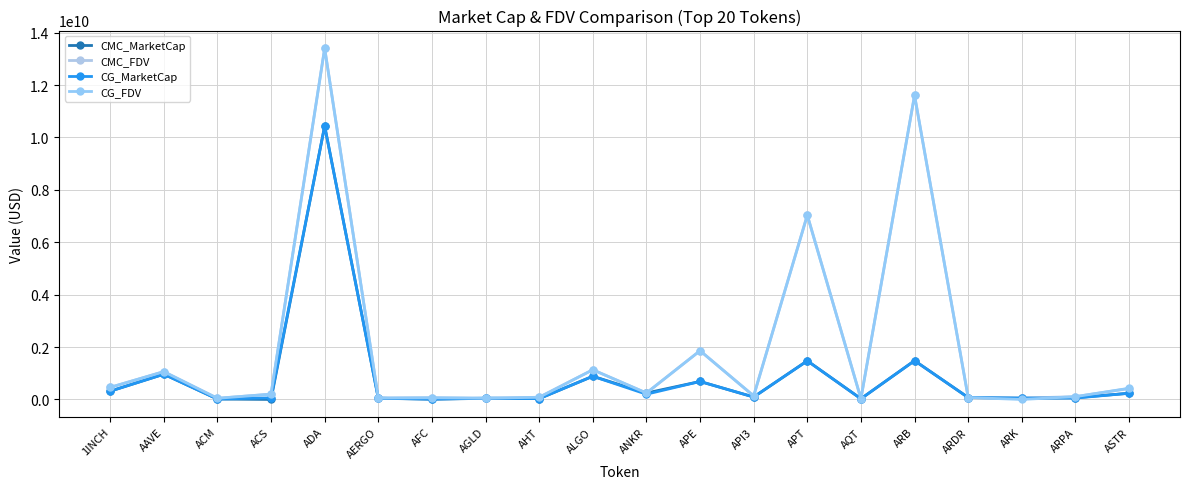

Does the chart have visible grid lines?

Yes